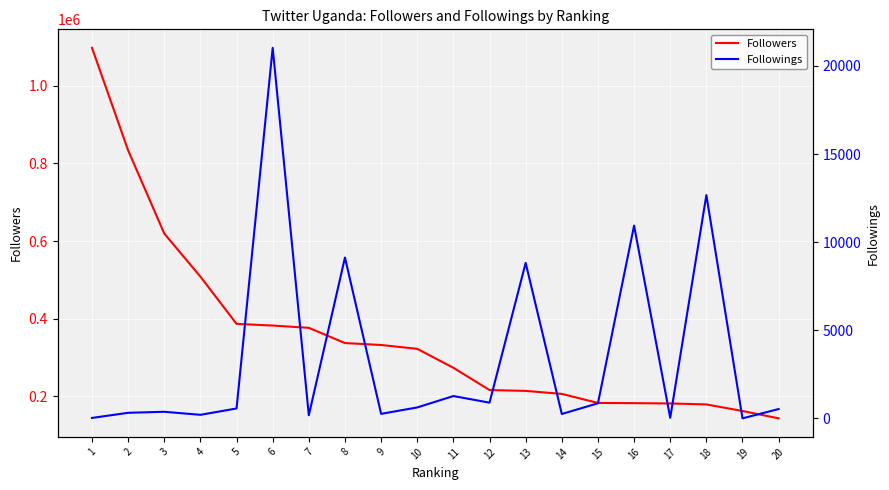

The value of Followings at 11 is 414. True or false?

False